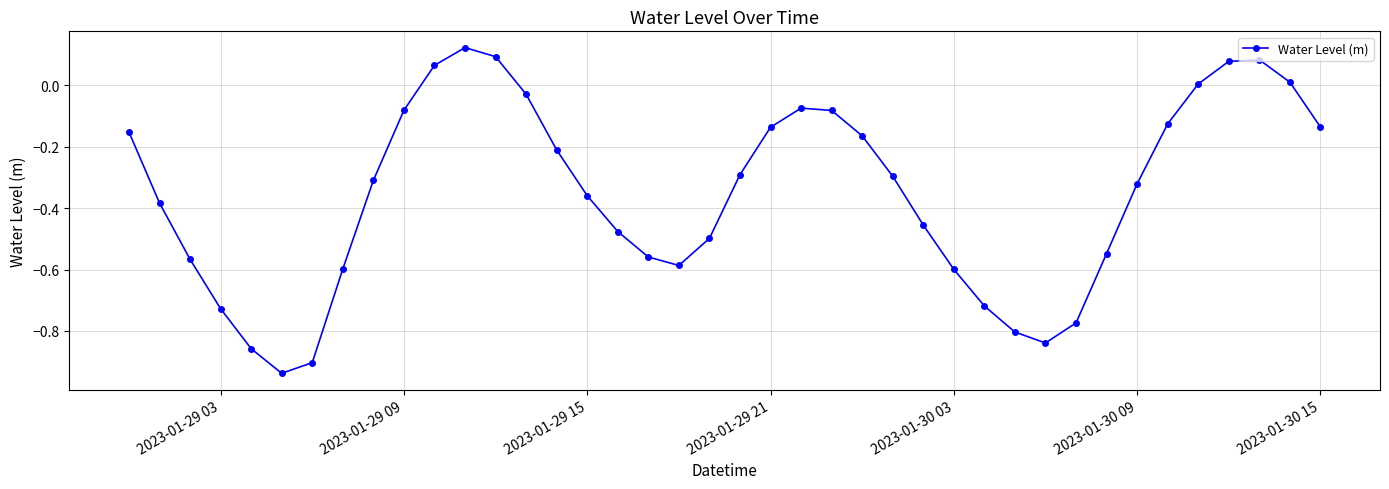

What is the difference between the second highest and minimum values?

1.0